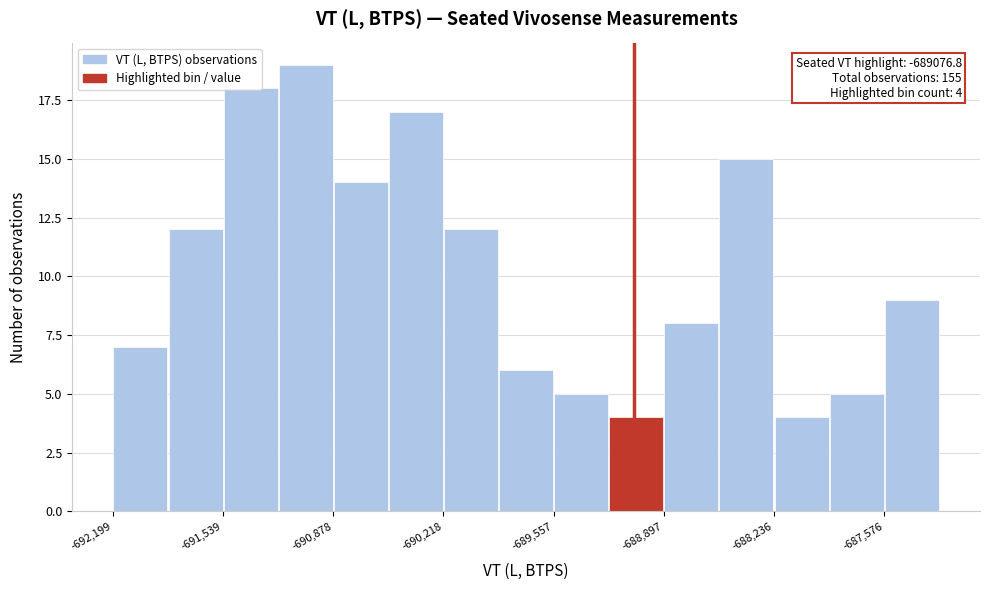

Read against the x-axis, roughly where is the centre of the tallest bar?

-691000